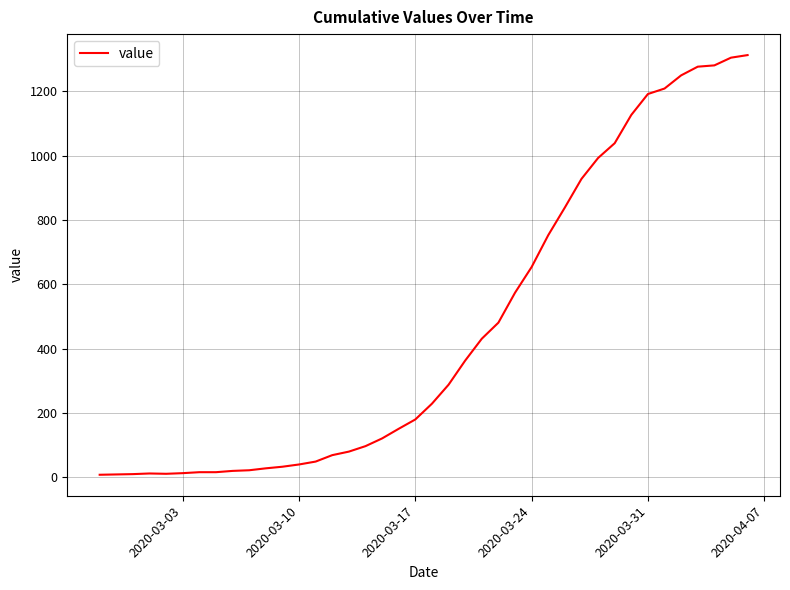

What is the maximum value shown in the chart?

1313